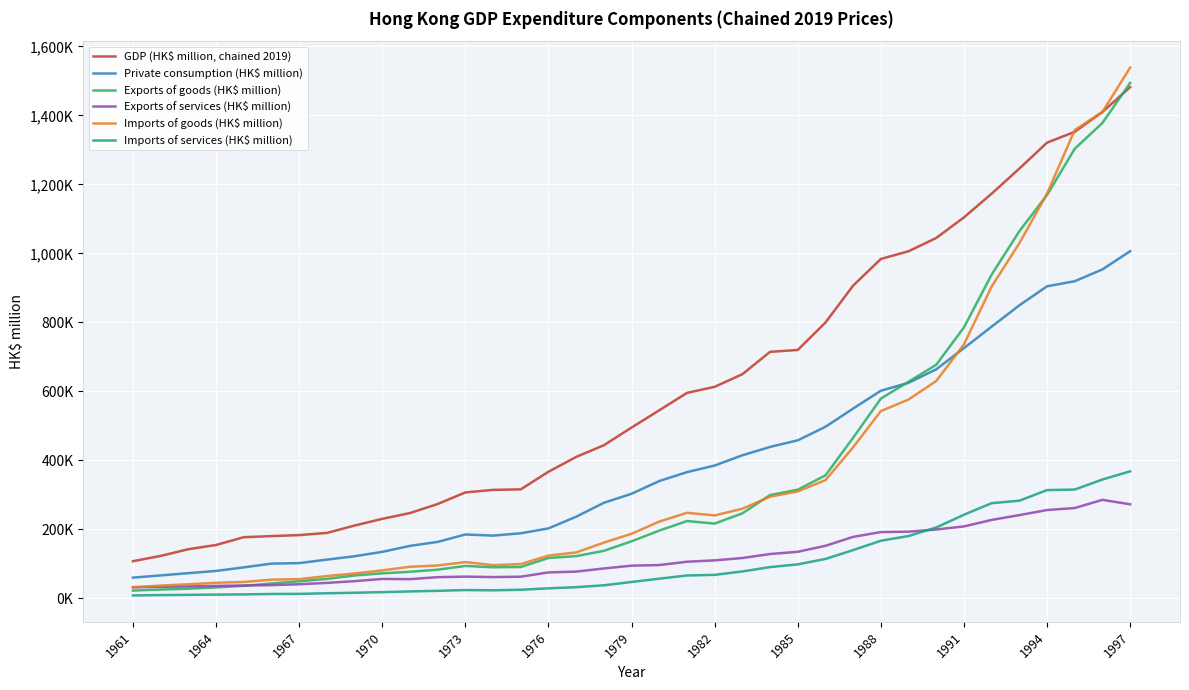

What are all the series names shown in the legend?

GDP (HK$ million, chained 2019), Private consumption (HK$ million), Exports of goods (HK$ million), Exports of services (HK$ million), Imports of goods (HK$ million), Imports of services (HK$ million)